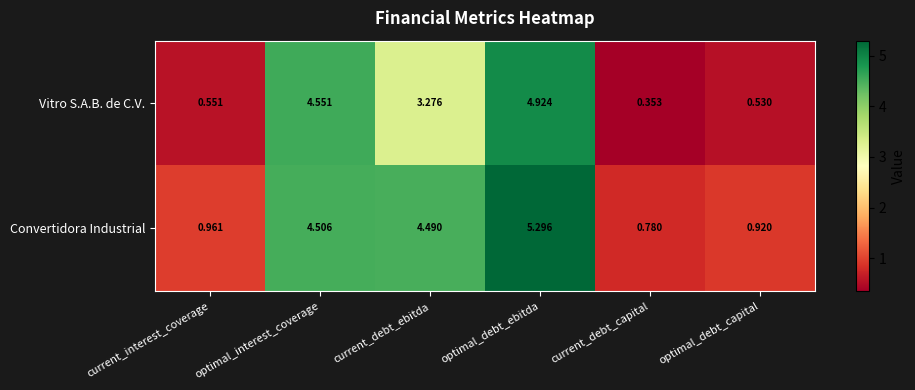

Rank the series at current_debt_capital from highest to lowest value.

Convertidora Industrial, Vitro S.A.B. de C.V.